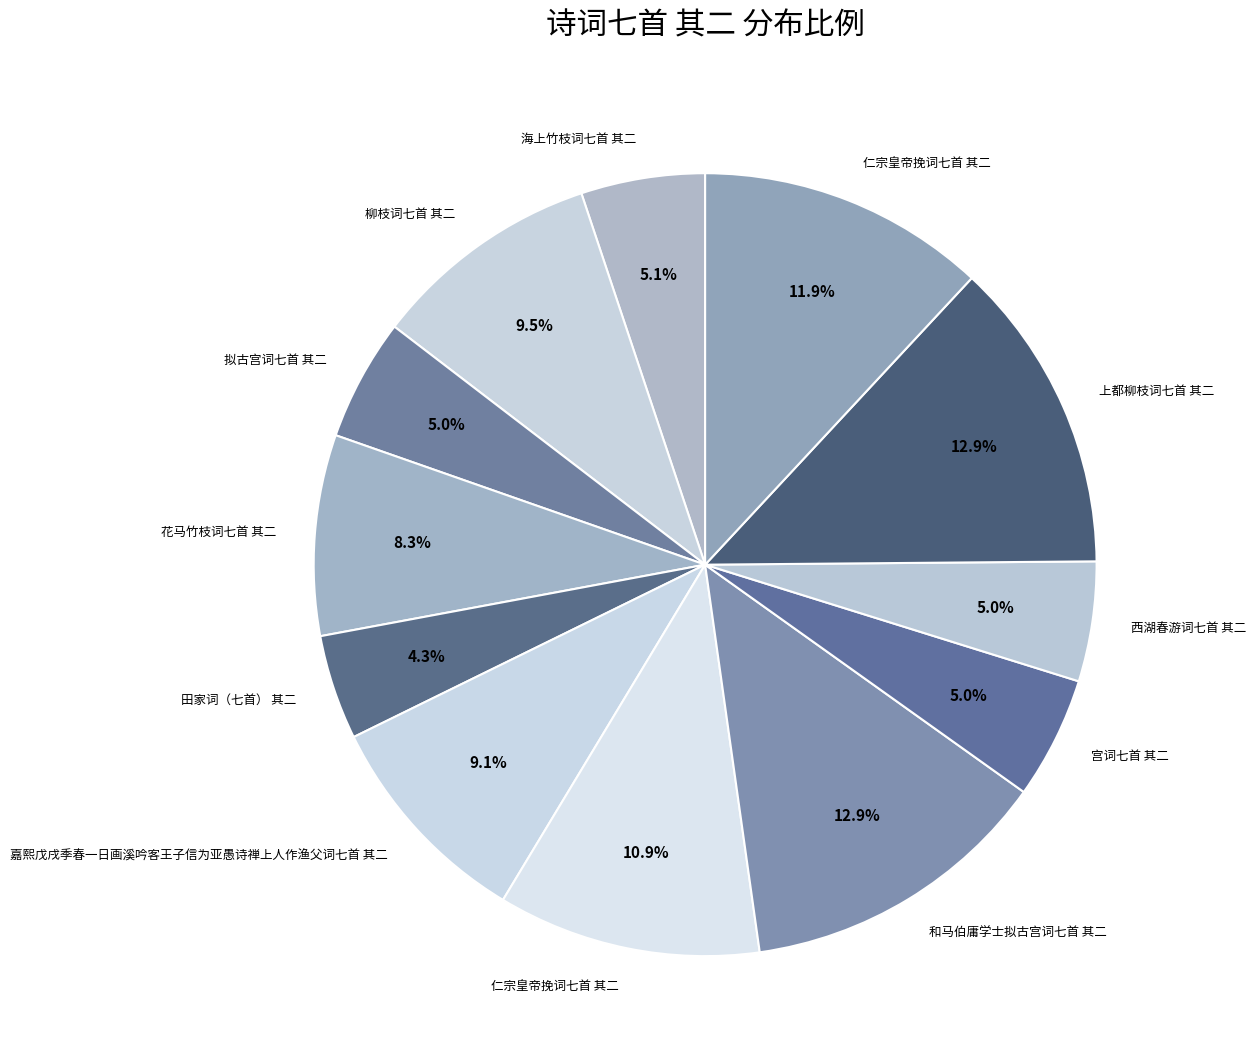

Rank the categories by value from highest to lowest.

上都柳枝词七首 其二, 和马伯庸学士拟古宫词七首 其二, 仁宗皇帝挽词七首 其二, 仁宗皇帝挽词七首 其二, 柳枝词七首 其二, 嘉熙戊戌季春一日画溪吟客王子信为亚愚诗禅上人作渔父词七首 其二, 花马竹枝词七首 其二, 海上竹枝词七首 其二, 宫词七首 其二, 拟古宫词七首 其二, 西湖春游词七首 其二, 田家词（七首） 其二